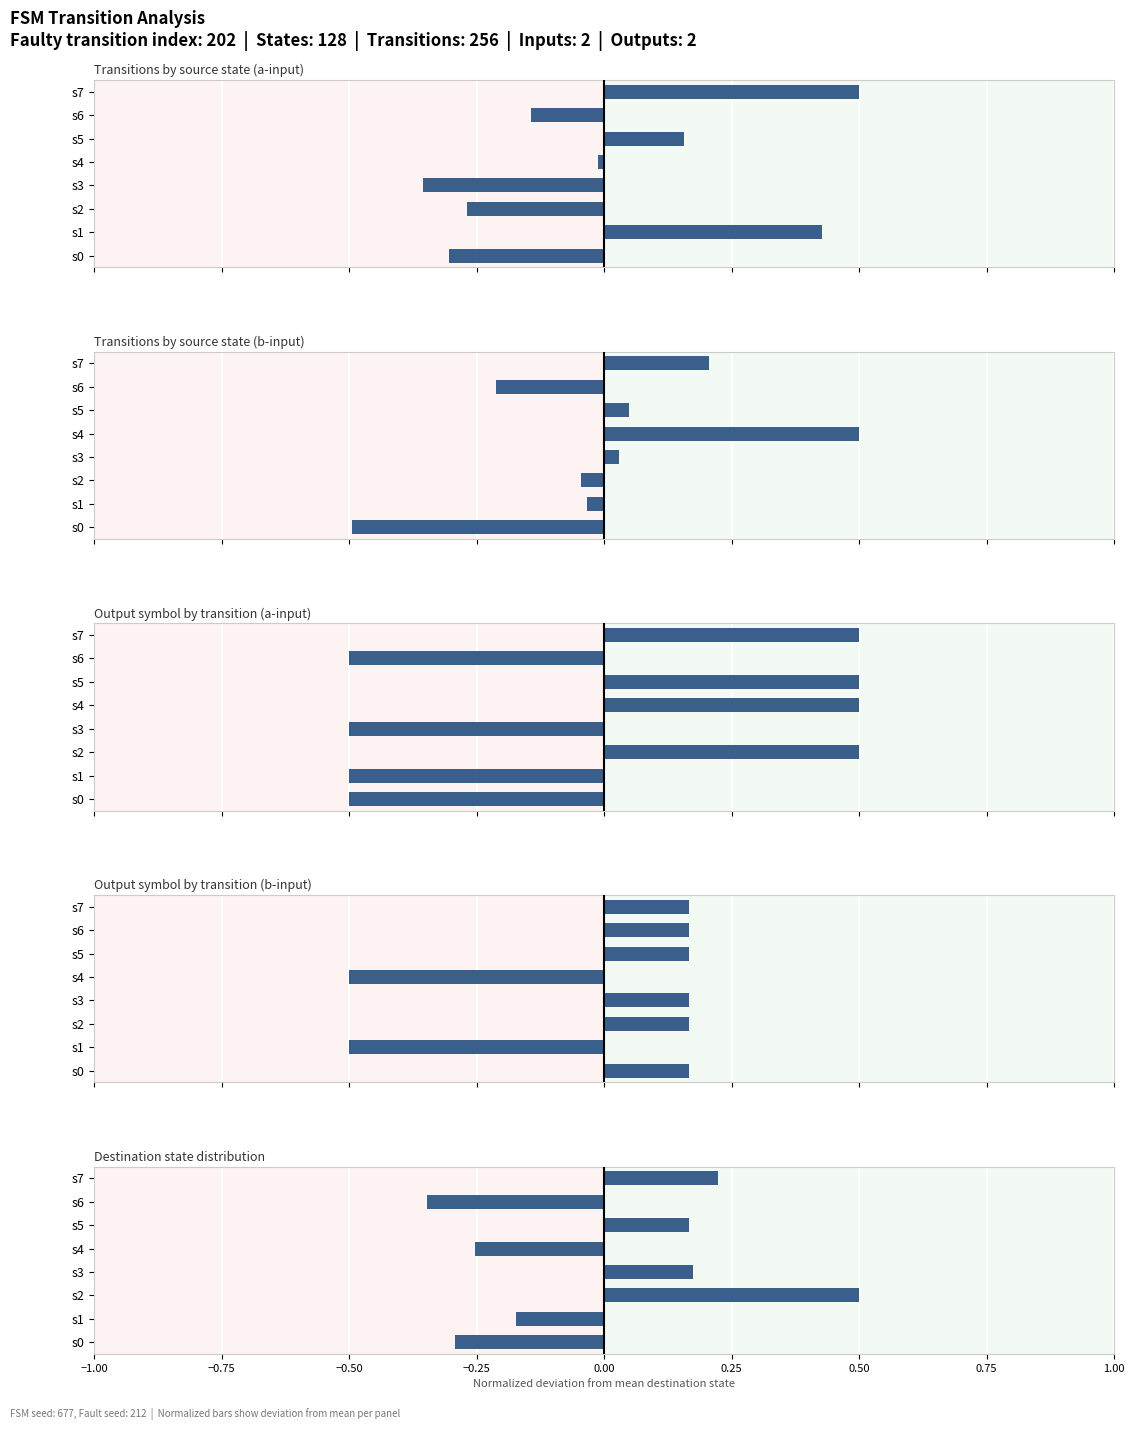

What are all the series names shown in the legend?

Transitions by source state (a-input), Transitions by source state (b-input), Output symbol by transition (a-input), Output symbol by transition (b-input), Destination state distribution